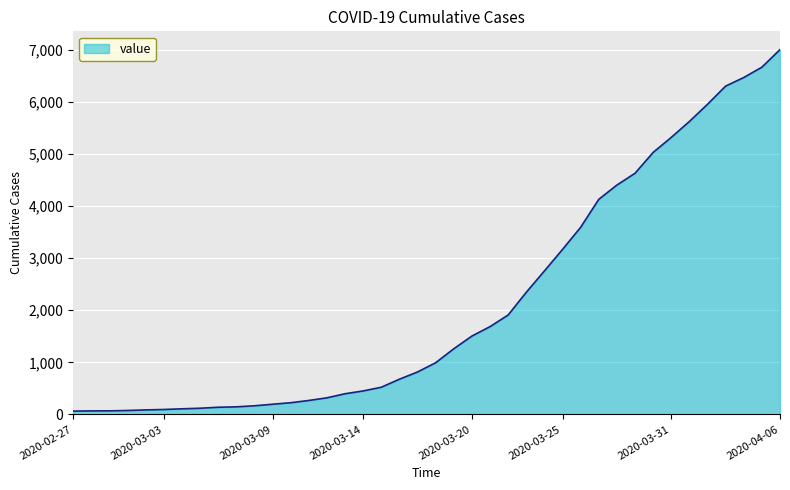

What is the maximum value shown in the chart?

7002